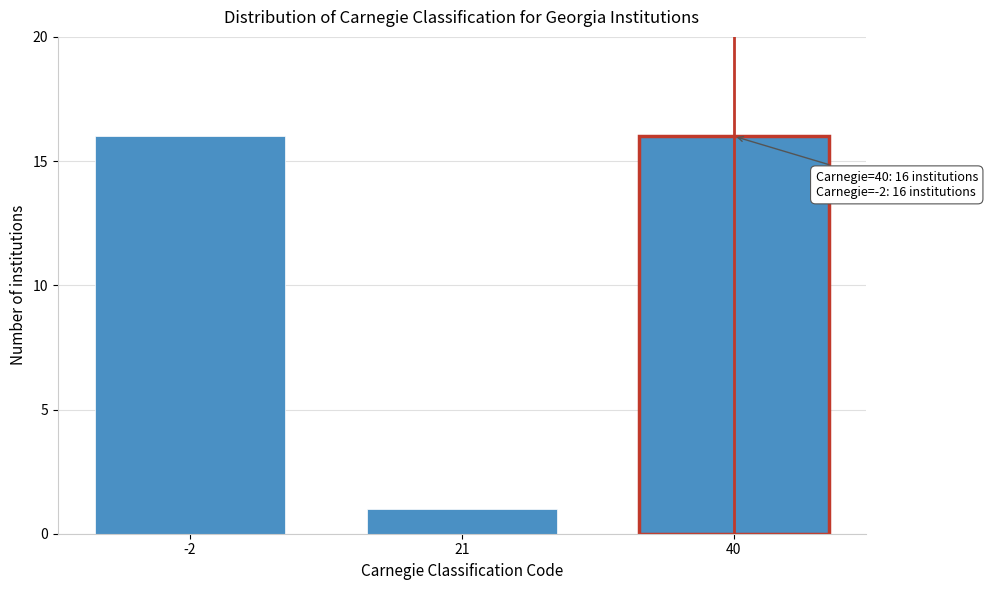

Reading left to right, list all the values displayed in this chart.

16	1	16